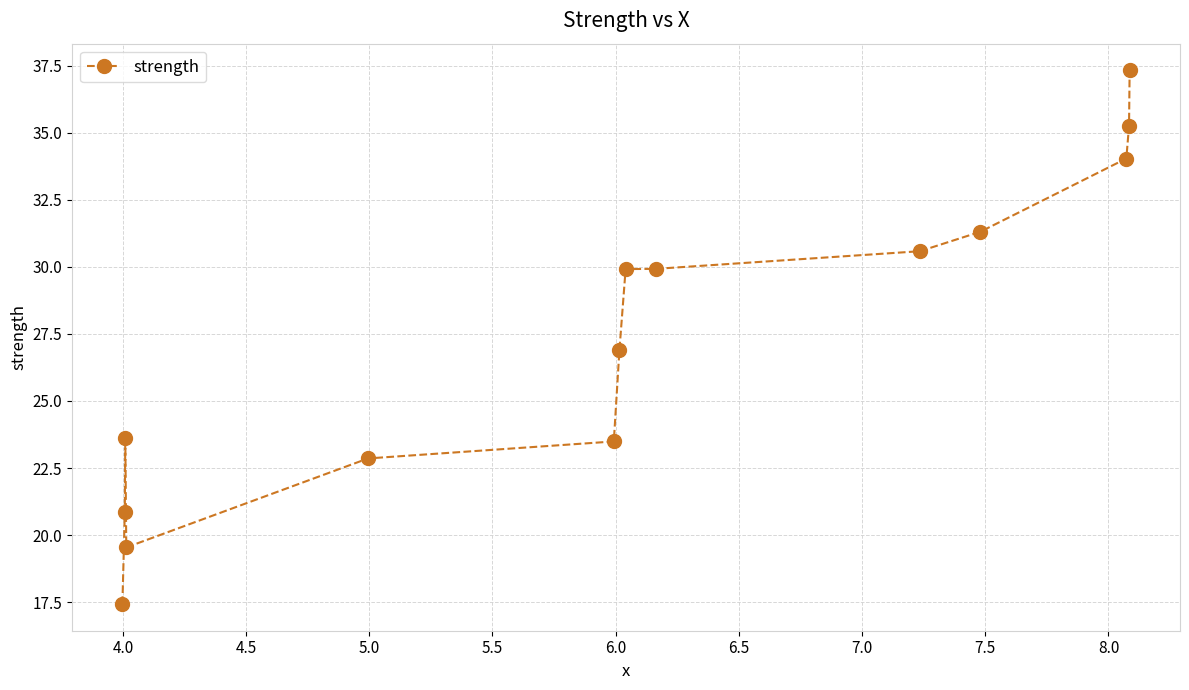

Is this an area chart (filled region under the line)?

No